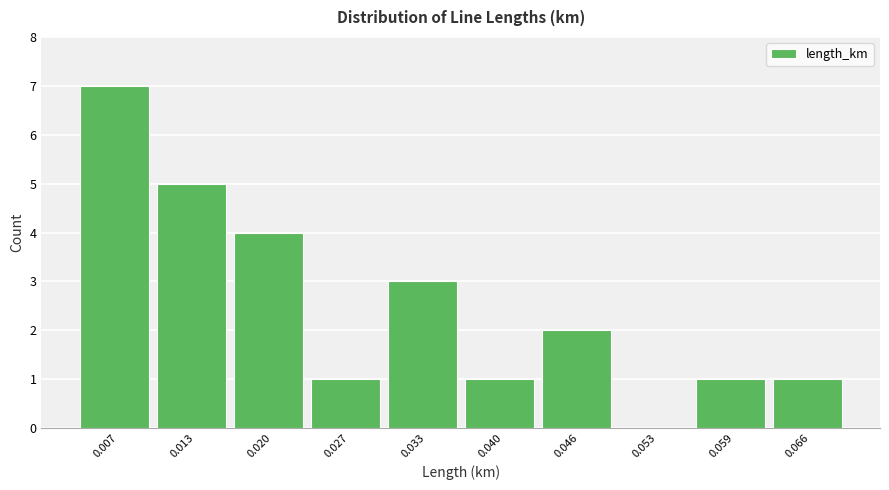

Reading left to right, transcribe this chart: for each bar, give the range it covers on the x-axis and its height. Neither the bar edges nor the heights are printed on the chart, so give them approximately, as read against the axes.

0.004 to 0.010: 7
0.010 to 0.017: 5
0.017 to 0.023: 4
0.023 to 0.030: 1
0.030 to 0.036: 3
0.036 to 0.043: 1
0.043 to 0.049: 2
0.049 to 0.056: 0
0.056 to 0.062: 1
0.062 to 0.069: 1